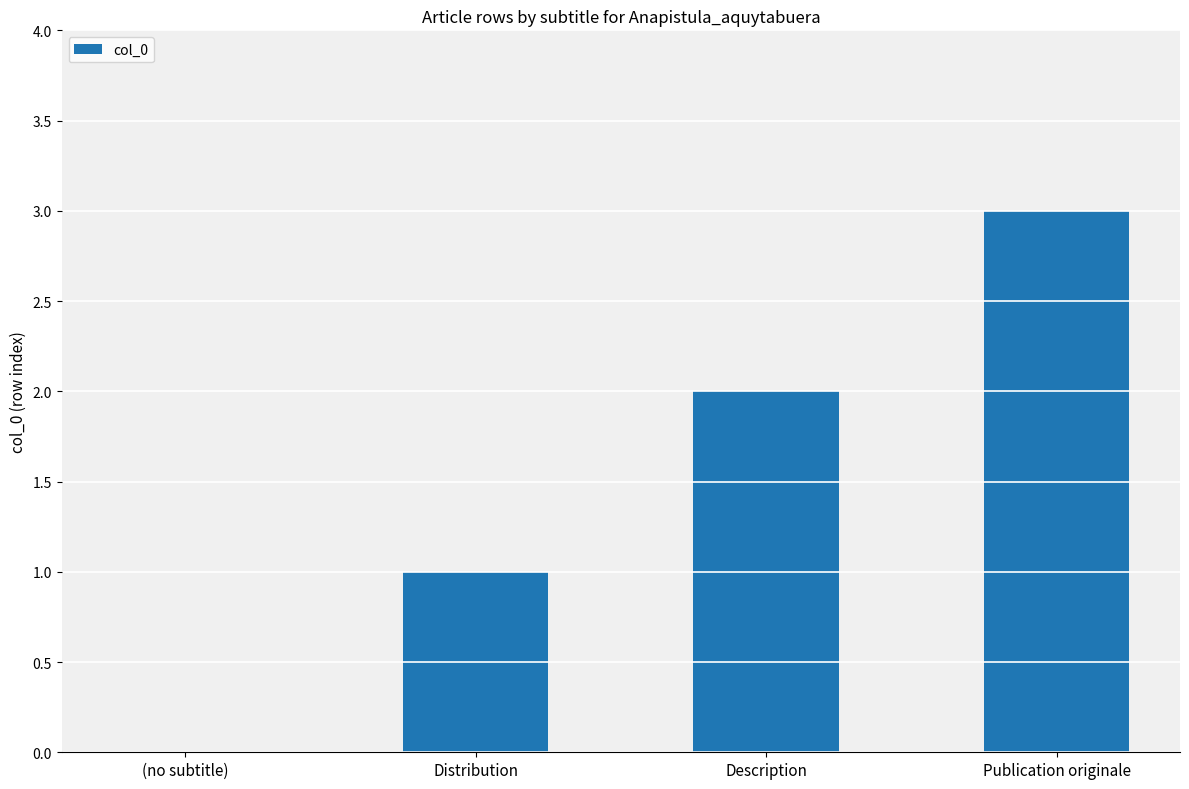

At which label is the value closest to 1?

Distribution